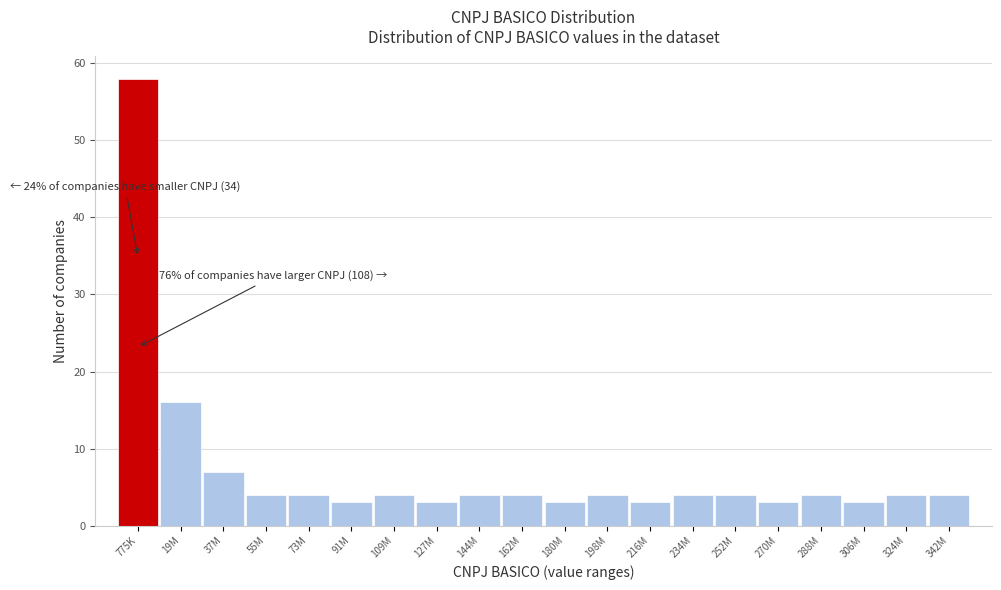

Reading right to left, extract all data points from this chart.

4	4	3	4	3	4	4	3	4	3	4	4	3	4	3	4	4	7	16	58